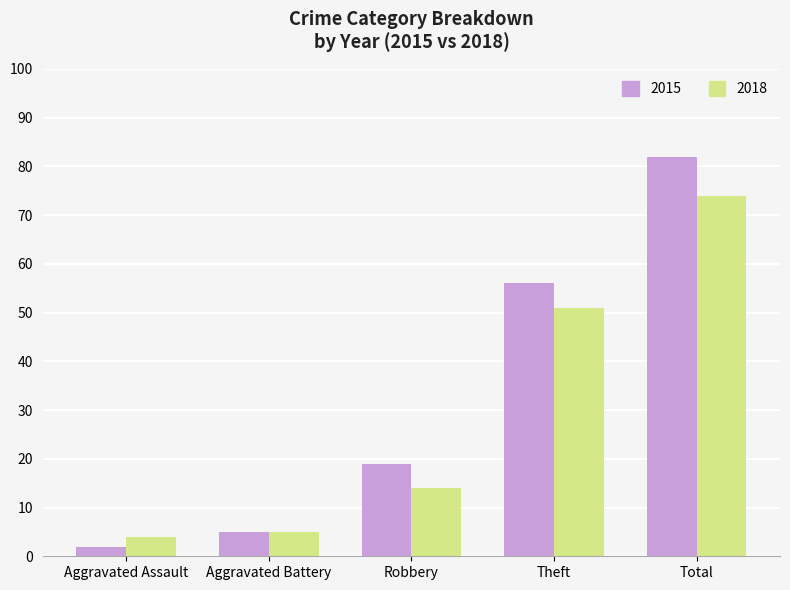

At which category is the sum across all series the highest?

Total